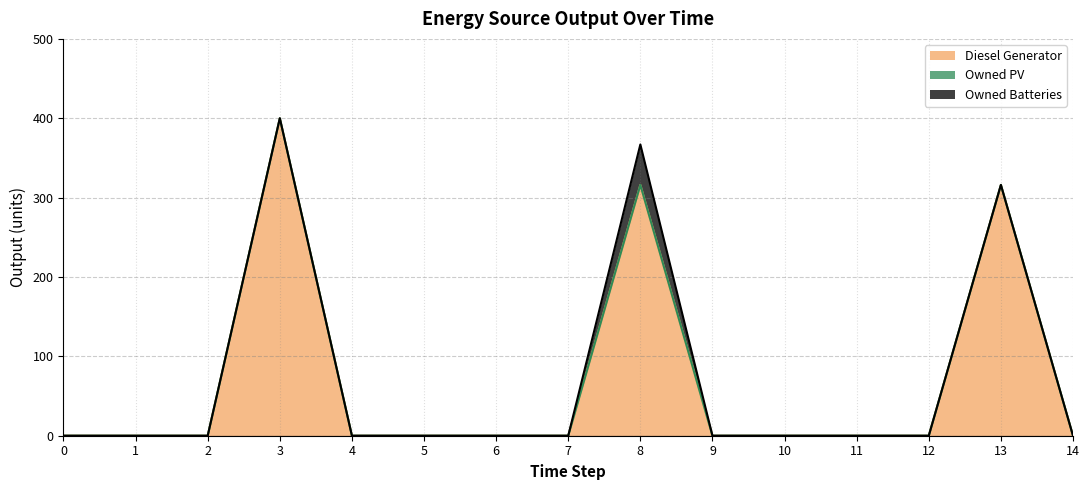

Reading left to right, list all the values displayed in this chart.

Diesel Generator: 0=0	1=0	2=0	3=400	4=0	5=0	6=0	7=0	8=316	9=0	10=0	11=0	12=0	13=316	14=0
Owned PV: 0=0	1=0	2=0	3=0	4=0	5=0	6=0	7=0	8=0	9=0	10=0	11=0	12=0	13=0	14=0
Owned Batteries: 0=0	1=0	2=0	3=0	4=0	5=0	6=0	7=0	8=51	9=0	10=0	11=0	12=0	13=0	14=0